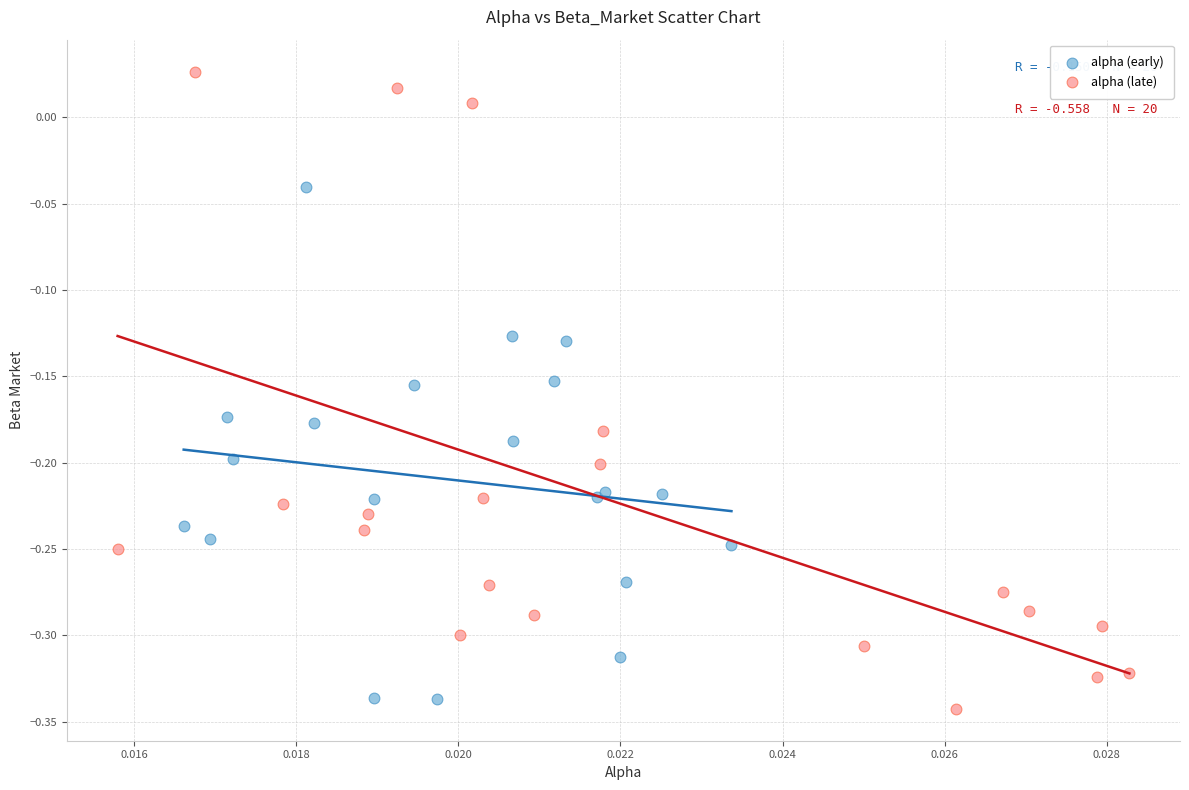

Which series has the largest Y range (max minus min)?

alpha (late)